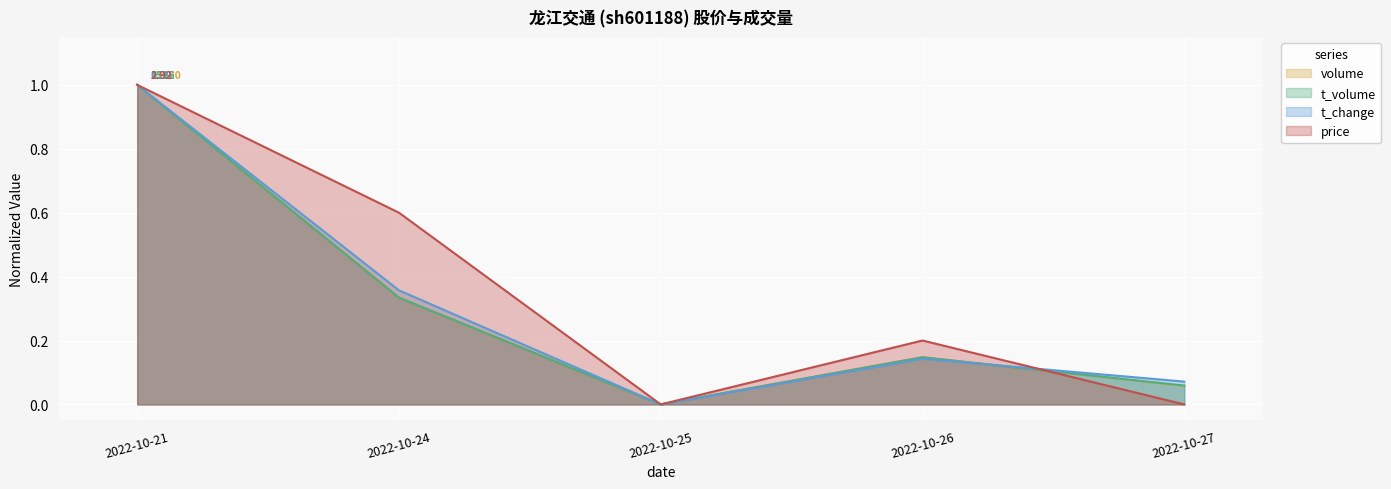

How many price values are between 0 and 1?

5